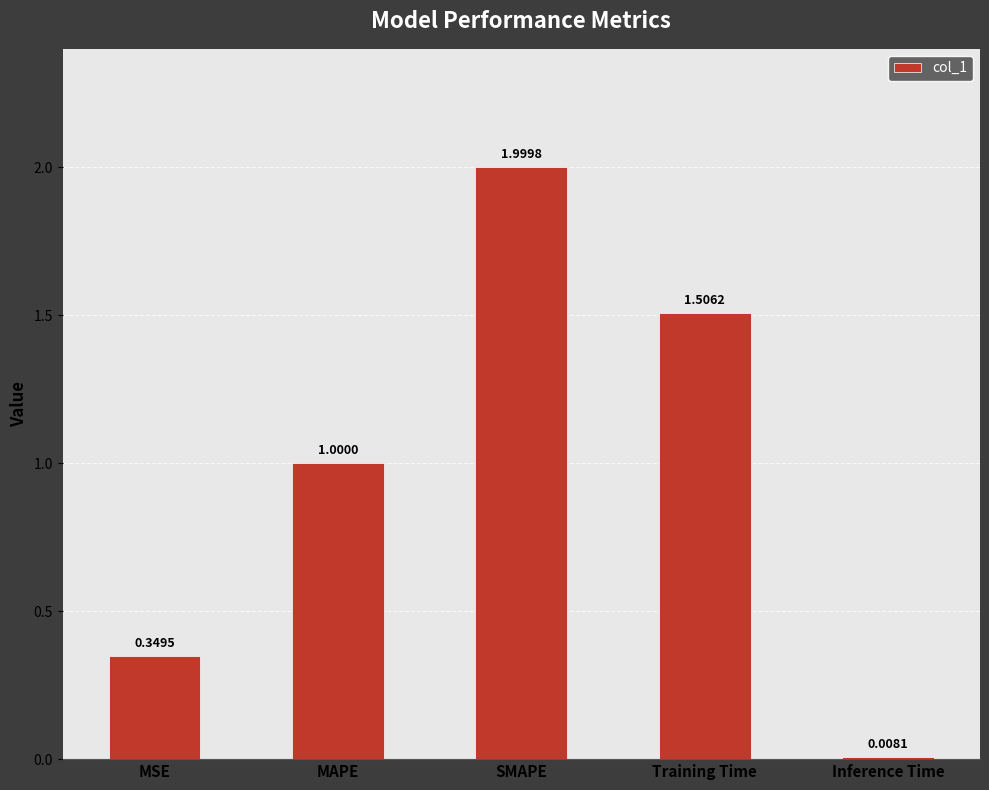

Between MAPE and Training Time, which is larger?

Training Time